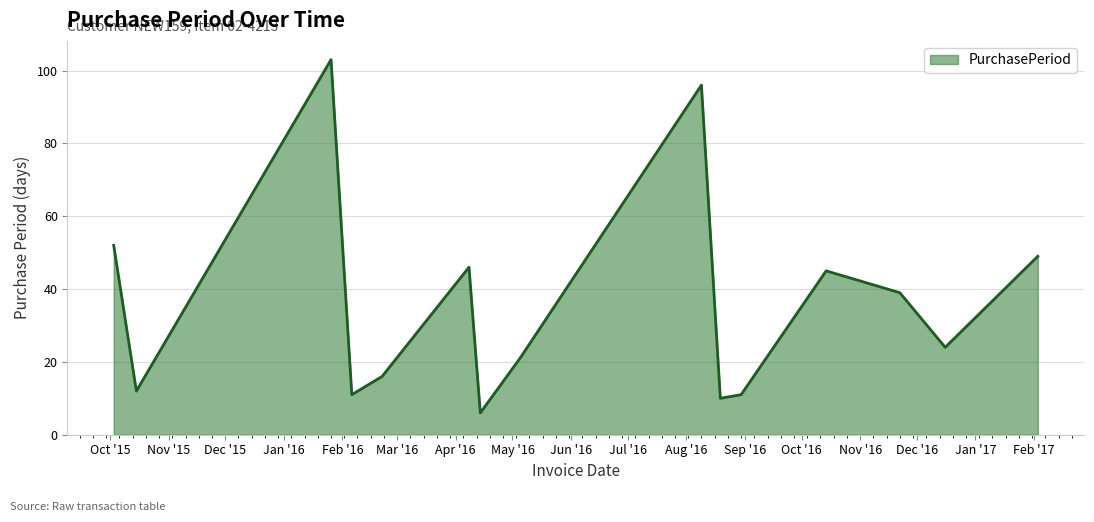

What is the greatest value displayed?

103